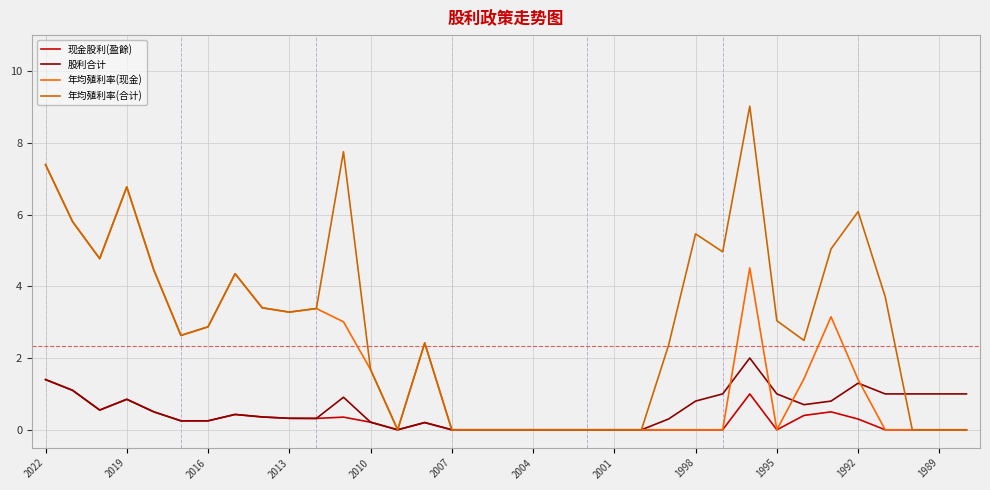

What is the highest value of the 现金股利(盈餘) series?

1.4